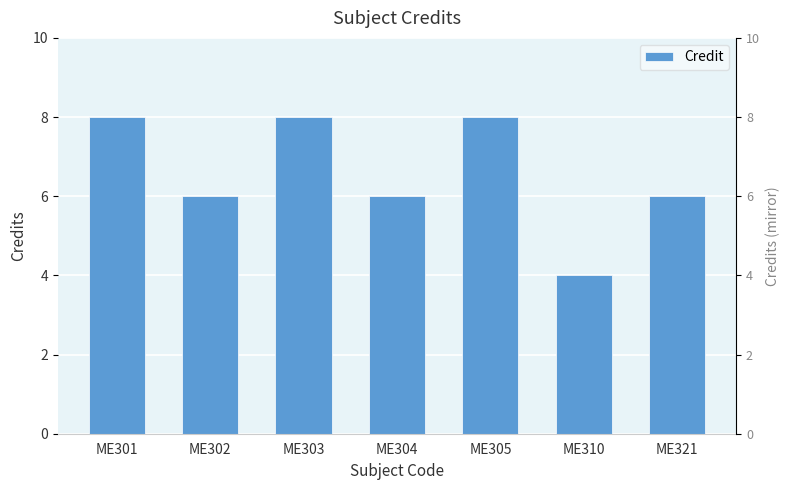

What is the change in value from ME302 to ME305?

+2